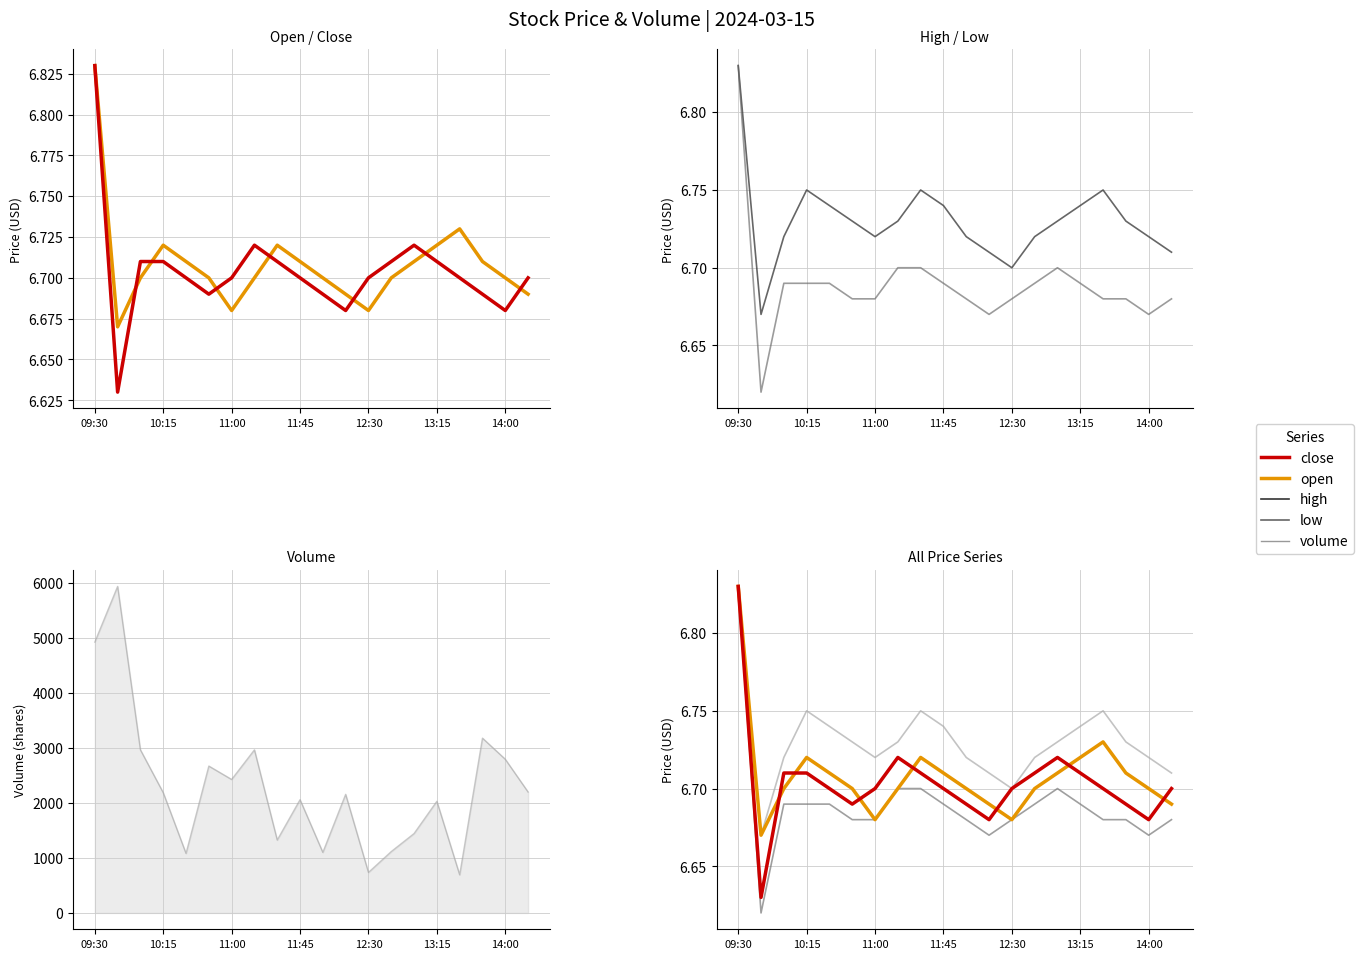

What is the label of the 7th point from the right?

13